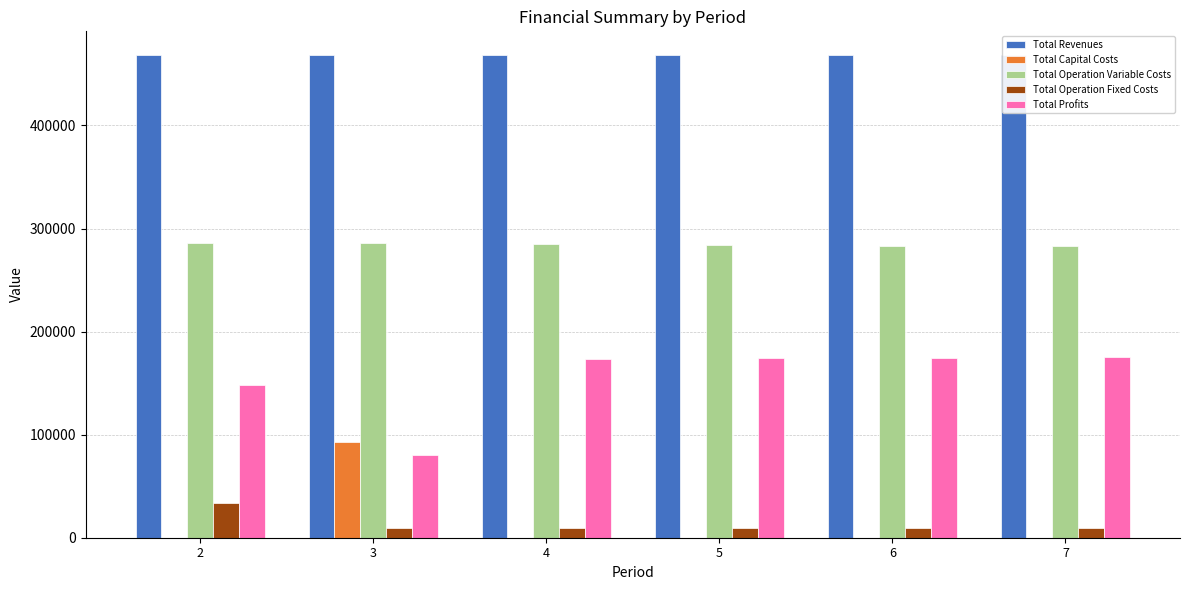

Does the chart contain stacked bars?

No